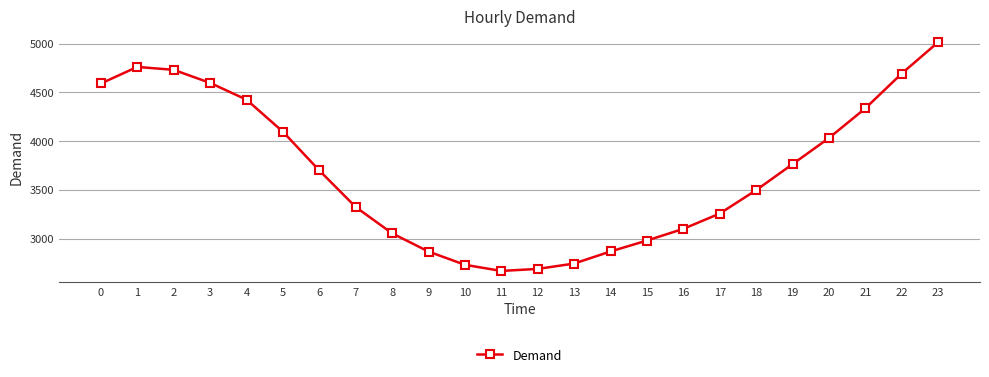

Is it true that the value at 21 is 4337?

True